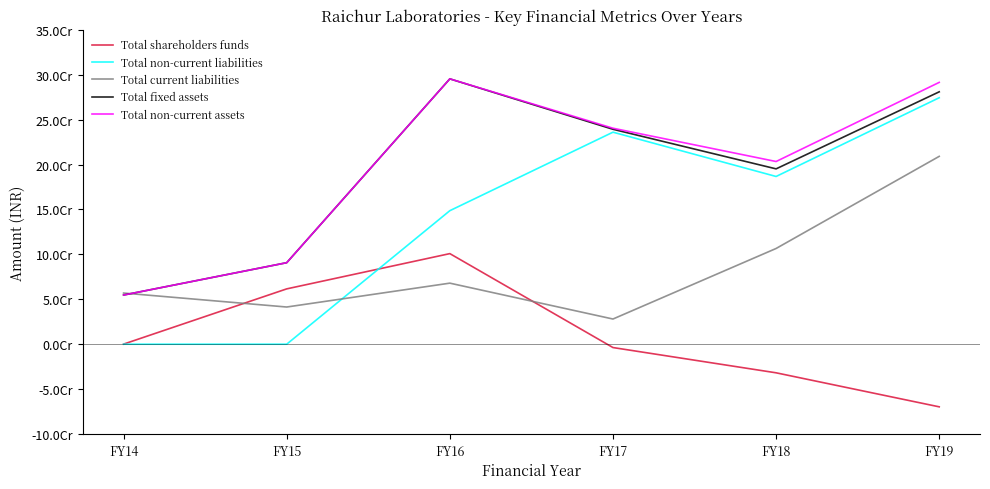

The value of Total non-current liabilities at FY14 is 0.0. True or false?

True